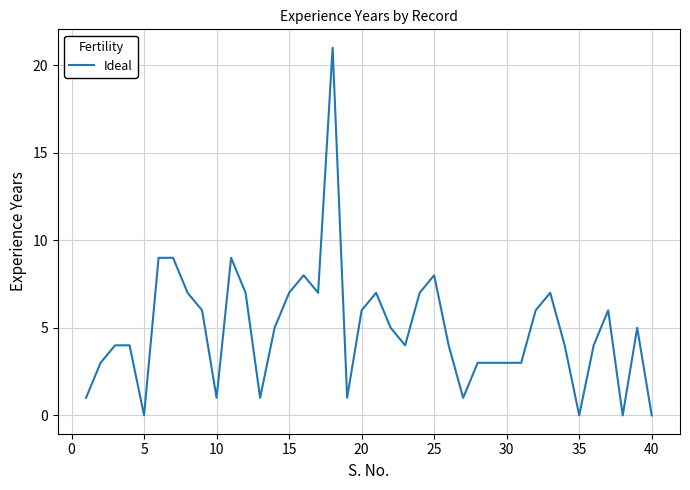

What is the maximum value shown in the chart?

21